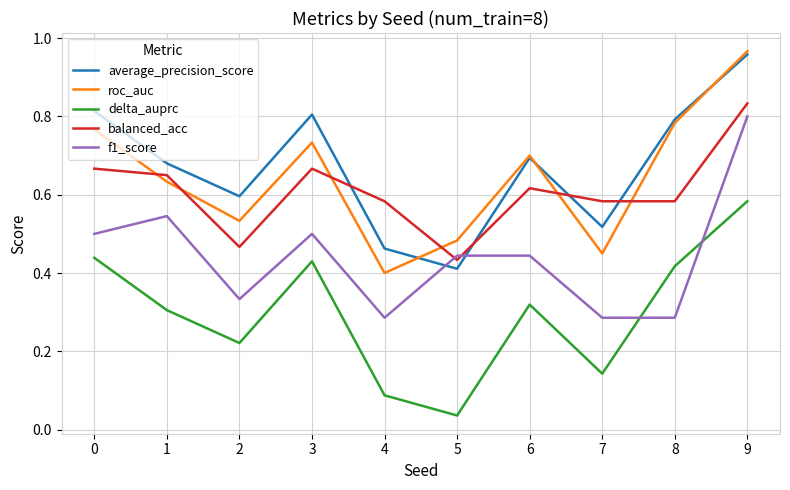

At 5, list the series in order from smallest to largest.

delta_auprc, average_precision_score, balanced_acc, f1_score, roc_auc